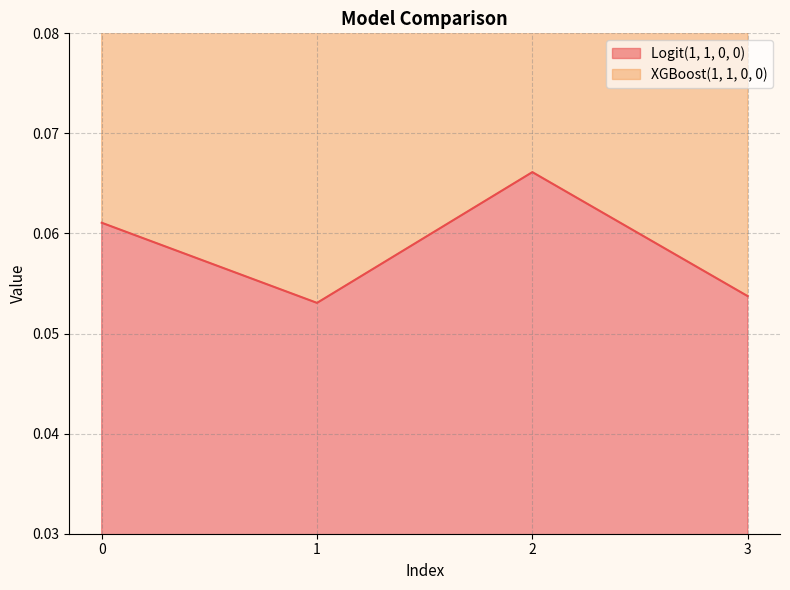

List the labels in order of value, smallest first.

1, 3, 0, 2